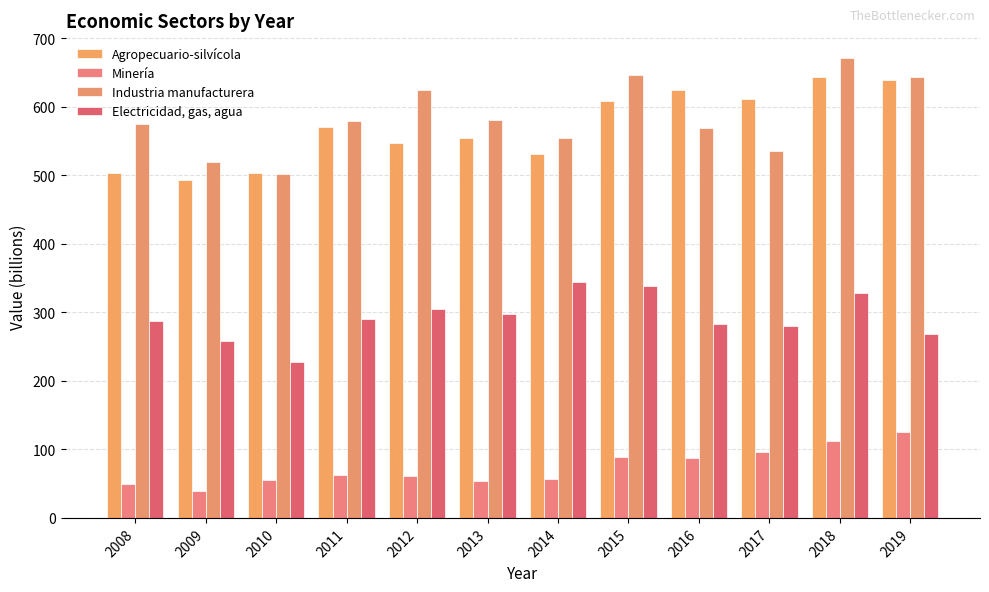

The value of Industria manufacturera at 2015 is 223. True or false?

False